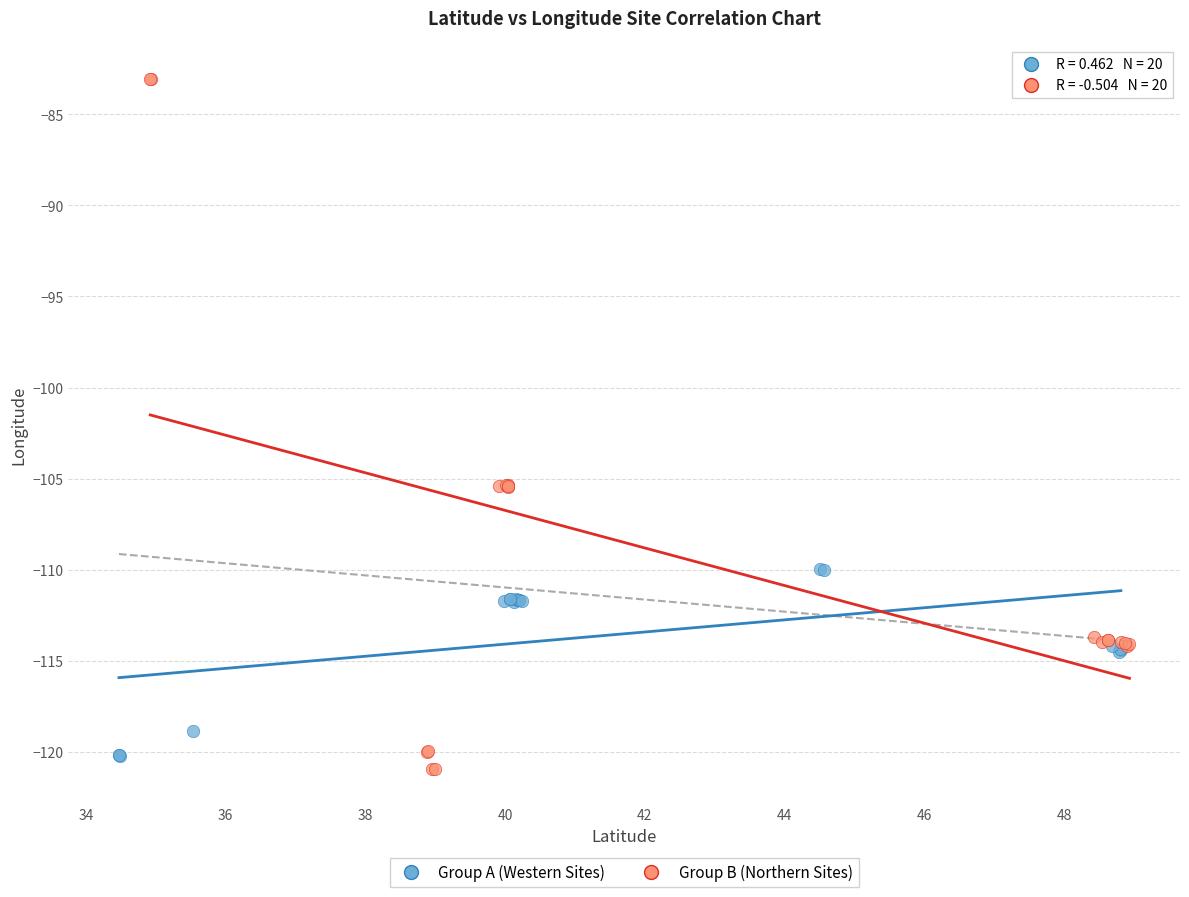

Which series has the widest spread of Y values?

Group B (Northern Sites)